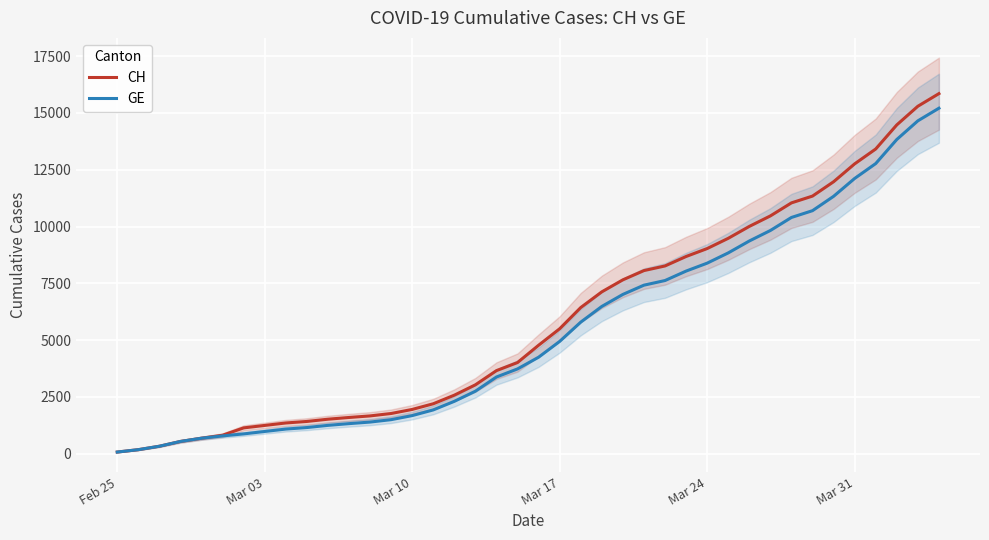

The CH series shows 730 at 13. True or false?

False